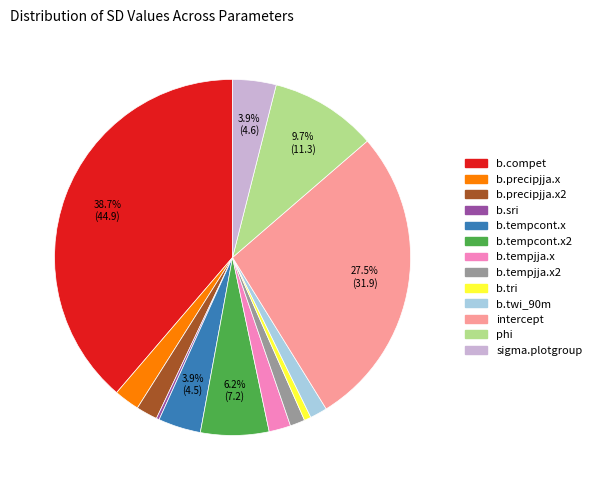

Does any single category account for the majority?

No